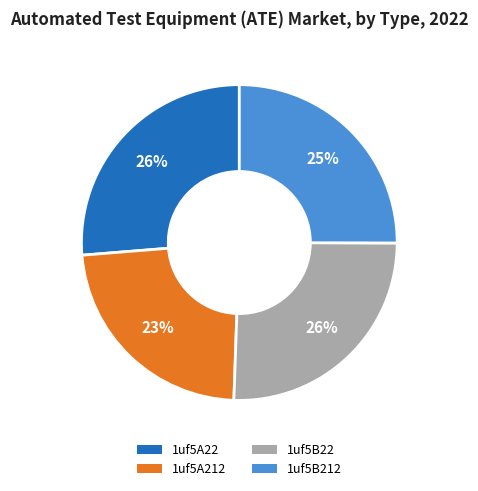

Count the number of slices in the pie.

4